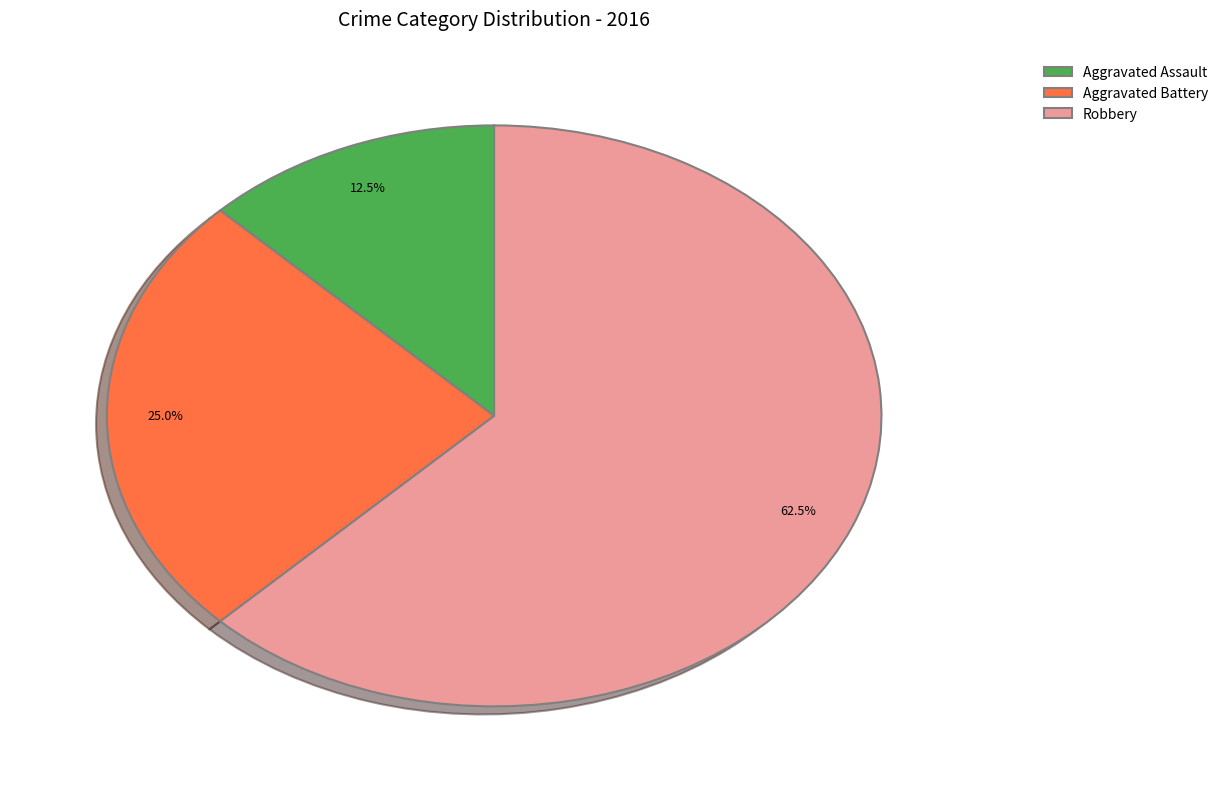

How many segments does this pie chart have?

3